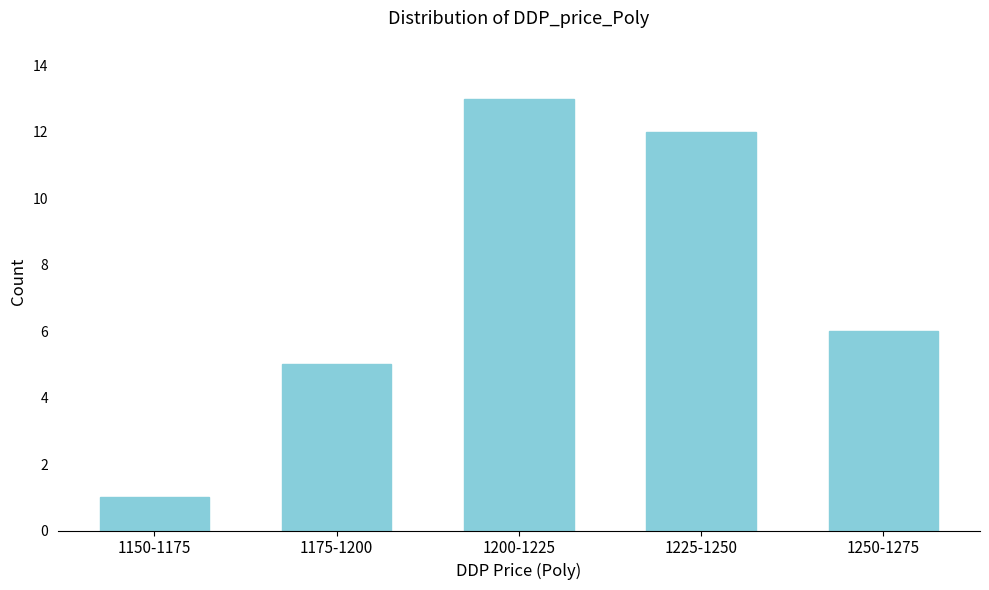

Reading left to right, what are all the values shown in this chart?

1	5	13	12	6